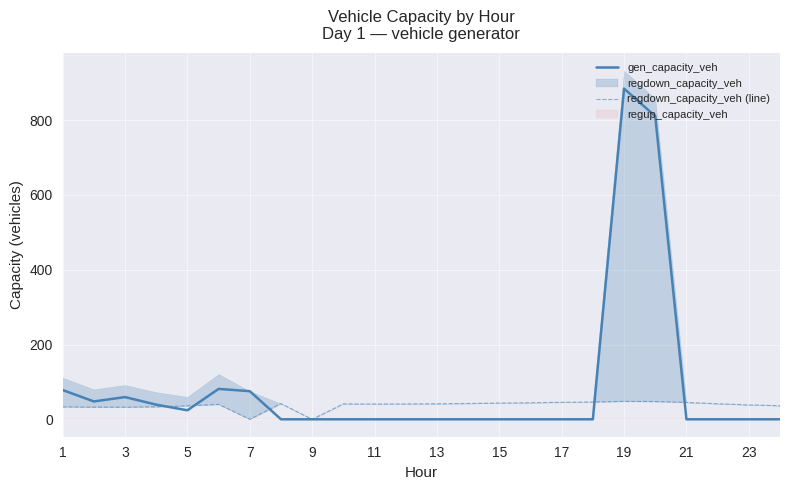

The value of gen_capacity_veh at 1 is 121.6. True or false?

False